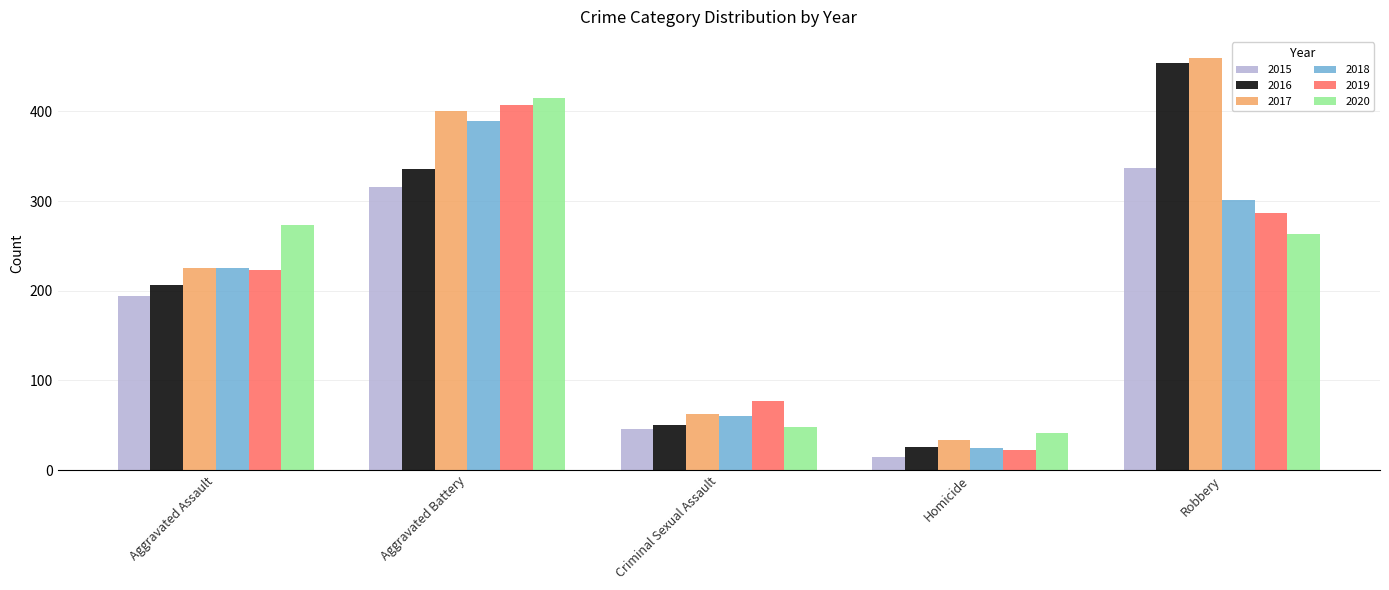

What is the total value across all series at Aggravated Assault?

1346